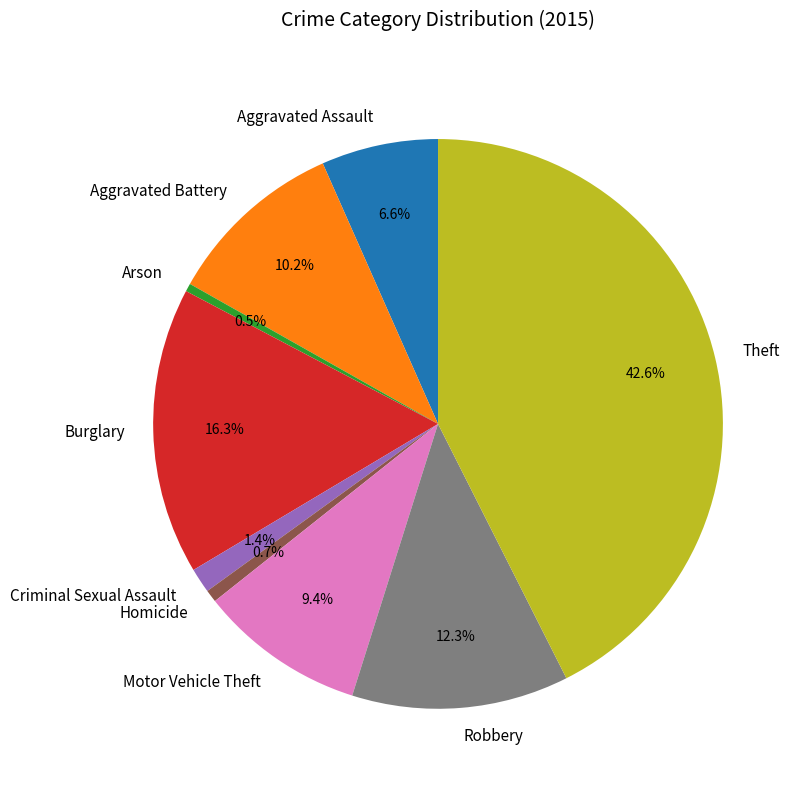

Between Criminal Sexual Assault and Arson, which is larger?

Criminal Sexual Assault